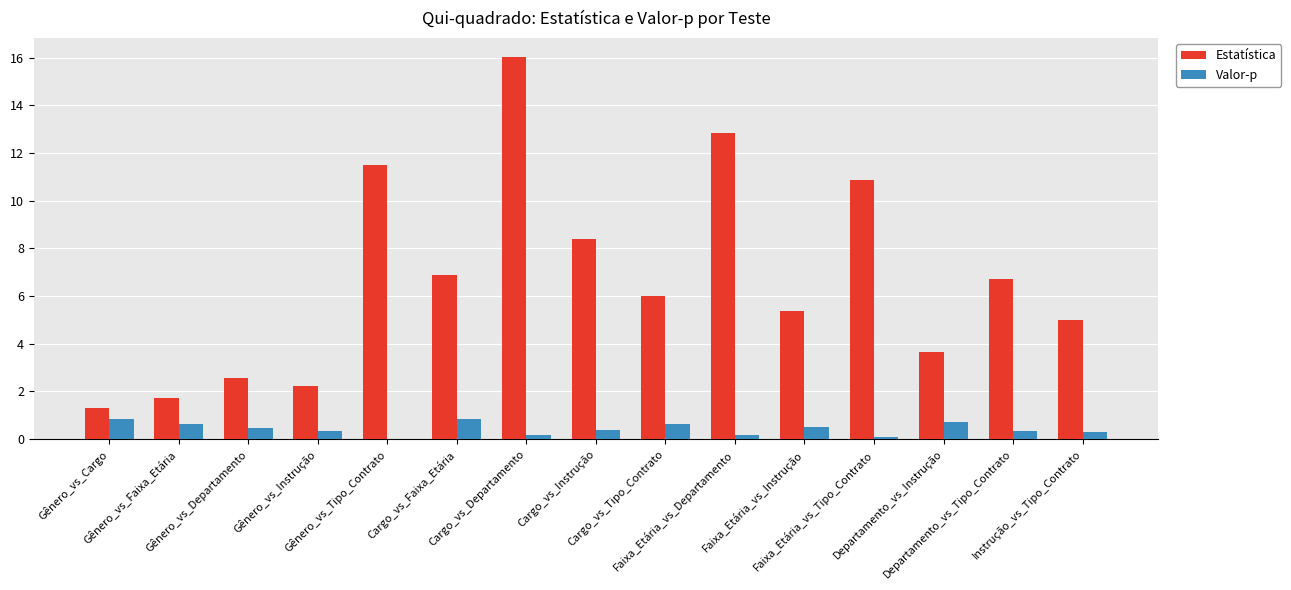

What is the maximum value for Valor-p?

0.9